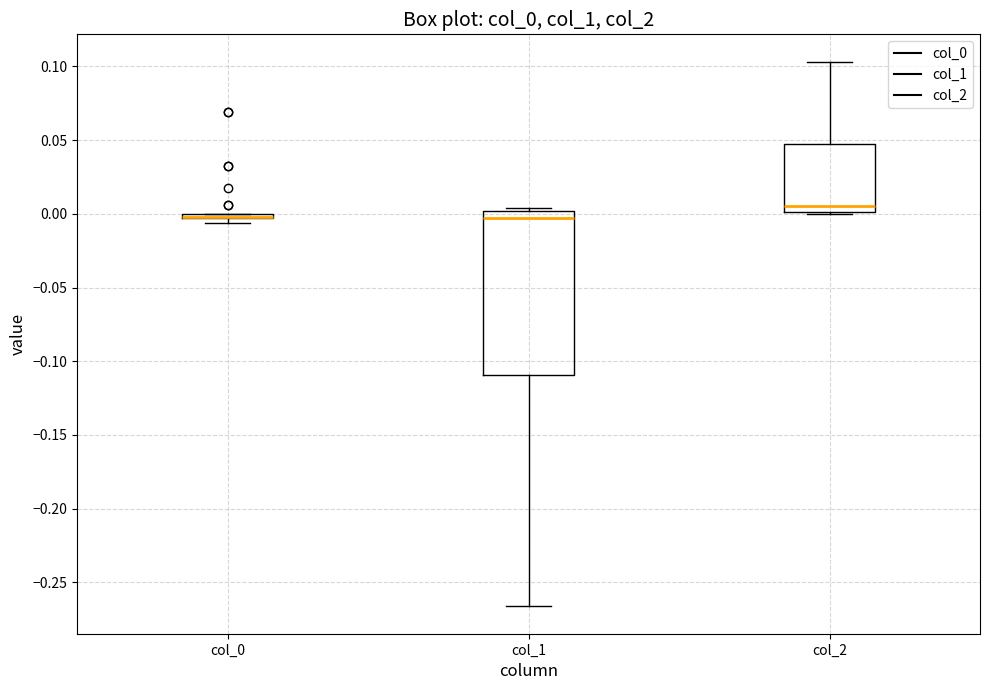

Which box is the tallest, from its lower edge to its upper edge?

col_1